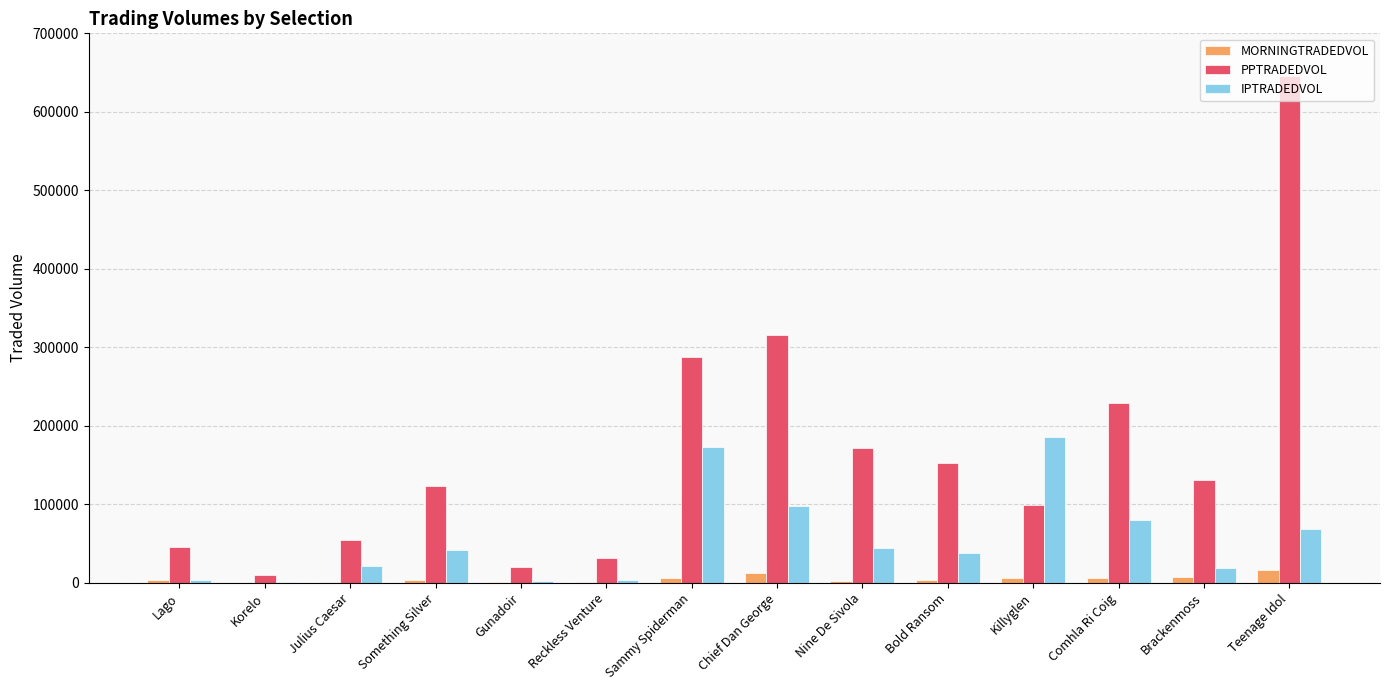

What is the sum of all MORNINGTRADEDVOL values?

67324.7